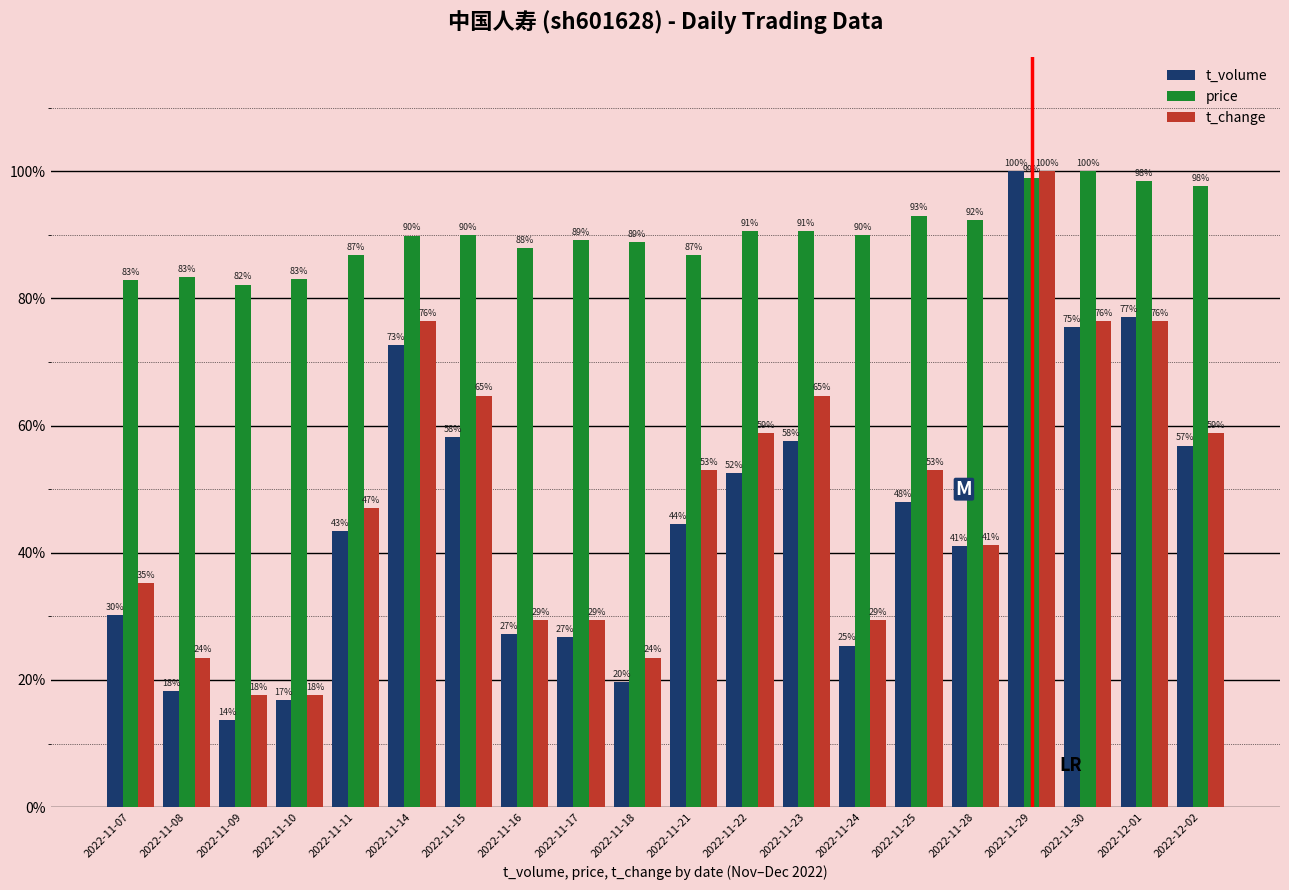

Does the chart contain stacked bars?

No